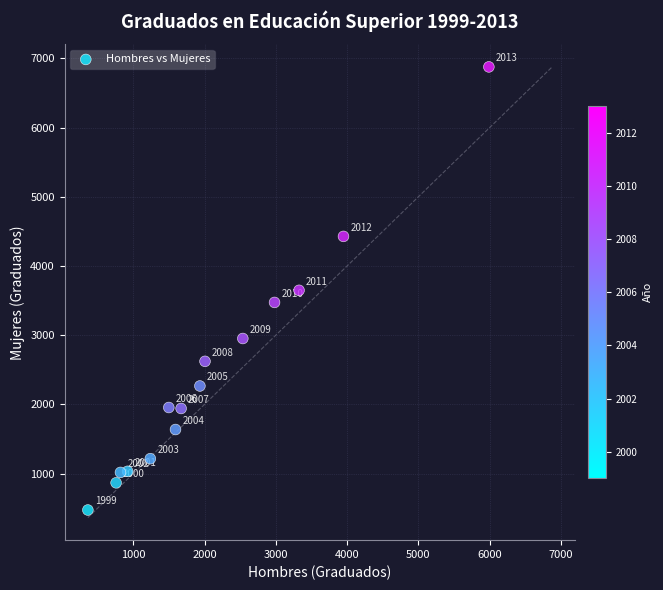

What is the range of Y values (max minus min)?

6402